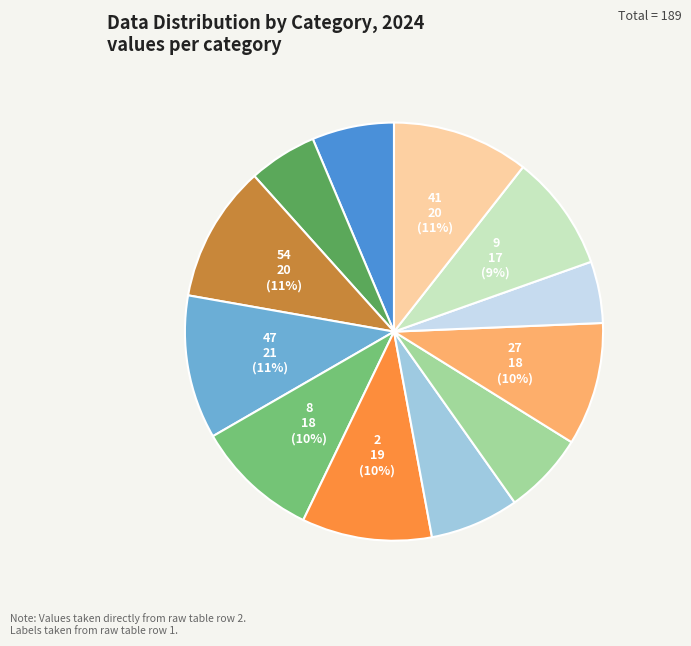

Is there a majority slice in this chart?

No